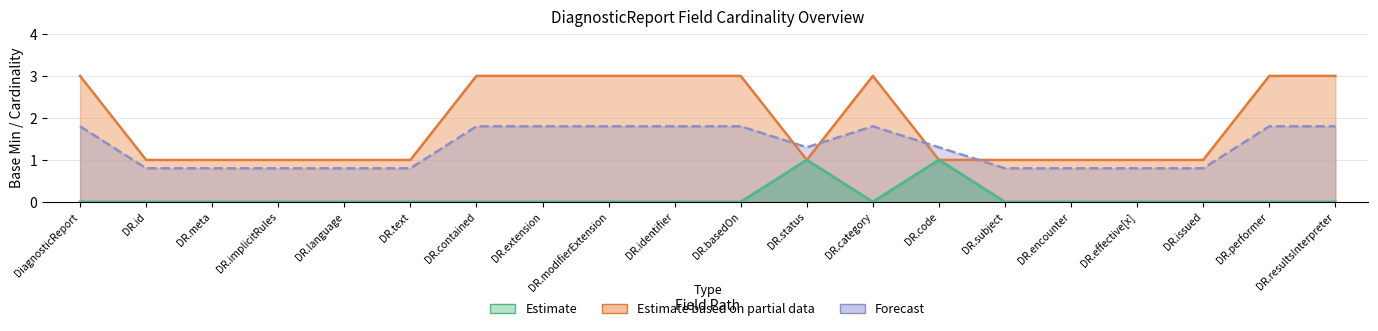

At which category is the sum across all series the highest?

DiagnosticReport